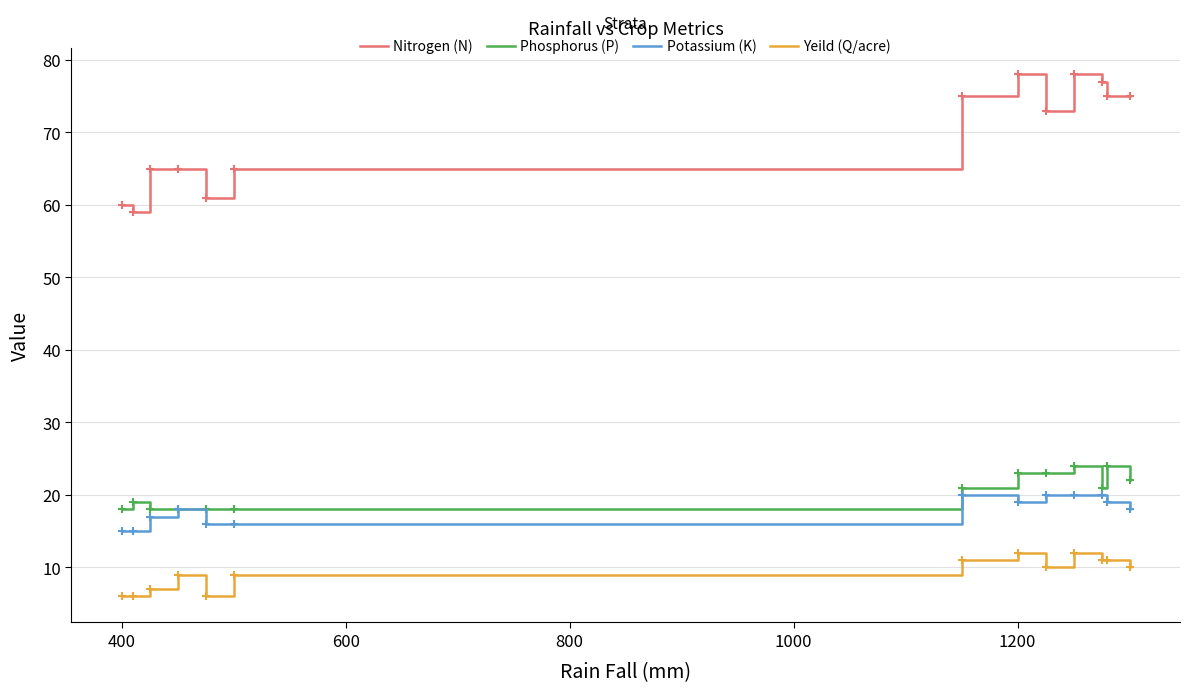

What are all the series names shown in the legend?

Nitrogen (N), Phosphorus (P), Potassium (K), Yeild (Q/acre)